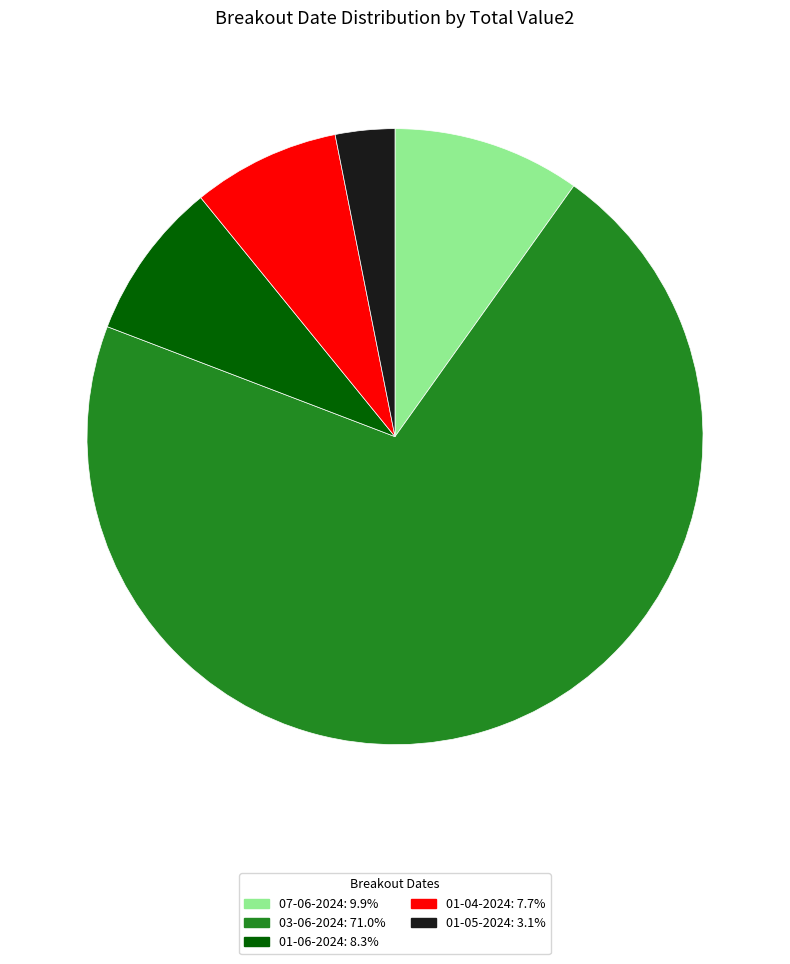

What is the ratio of the value at 07-06-2024 to the value at 01-04-2024?

1.3